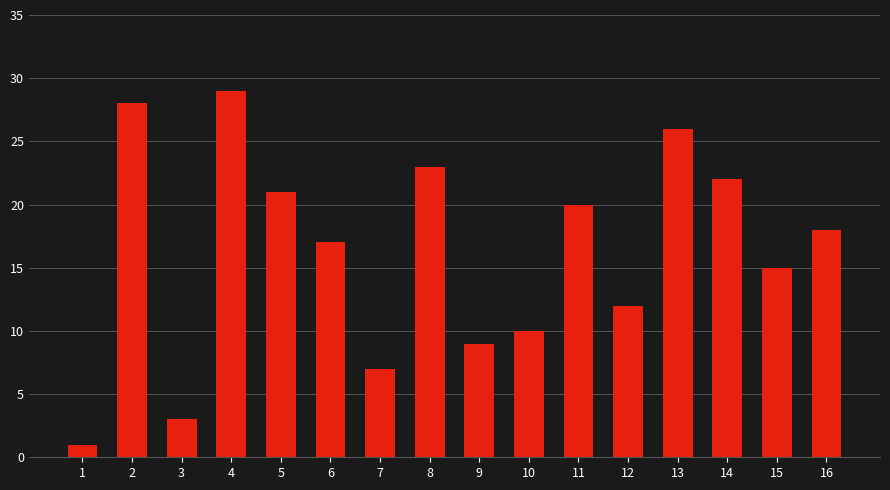

List the labels in order of value, smallest first.

1, 3, 7, 9, 10, 12, 15, 6, 16, 11, 5, 14, 8, 13, 2, 4